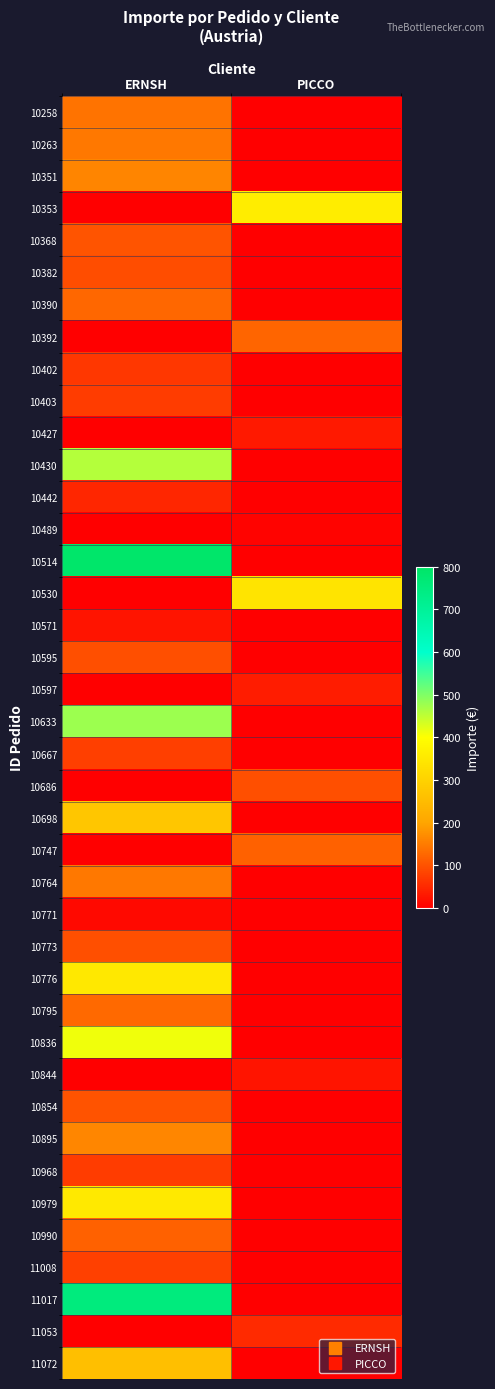

Rank the series at PICCO from lowest to highest value.

10258, 10263, 10351, 10368, 10382, 10390, 10402, 10403, 10430, 10442, 10514, 10571, 10595, 10633, 10667, 10698, 10764, 10771, 10773, 10776, 10795, 10836, 10854, 10895, 10968, 10979, 10990, 11008, 11017, 11072, 10489, 10844, 10427, 10597, 11053, 10686, 10747, 10392, 10530, 10353